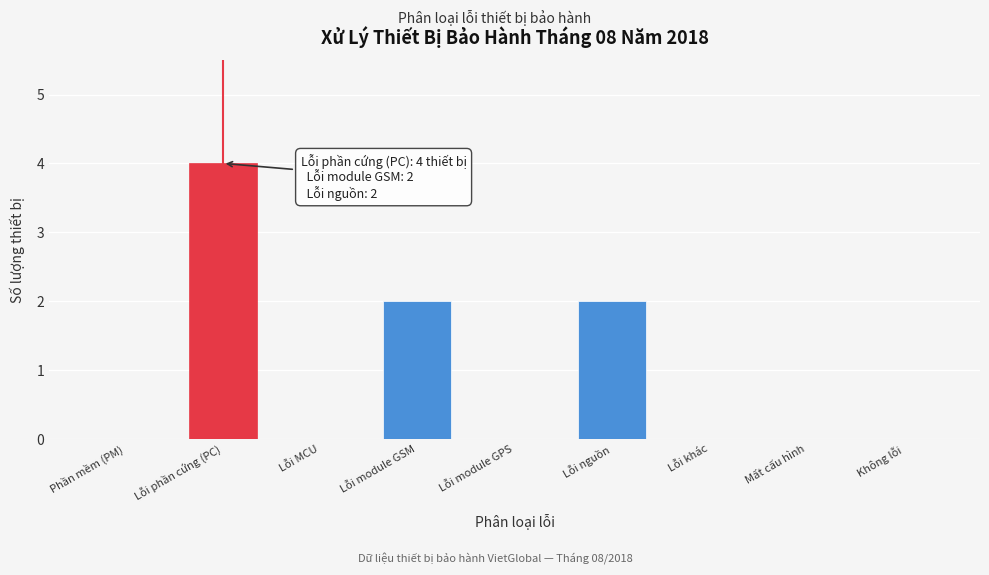

Reading left to right, transcribe all the data shown in this chart.

Phần mềm (PM)=0	Lỗi phần cứng (PC)=4	Lỗi MCU=0	Lỗi module GSM=2	Lỗi module GPS=0	Lỗi nguồn=2	Lỗi khác=0	Mất cấu hình=0	Không lỗi=0